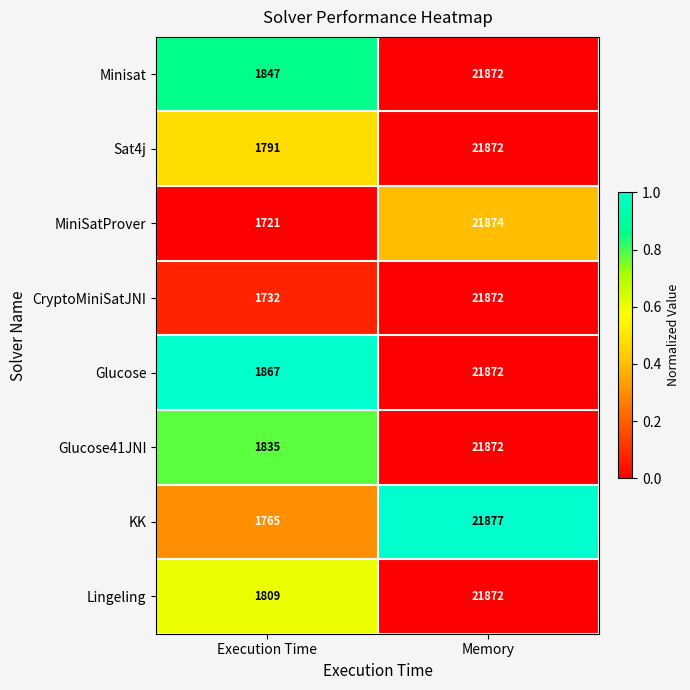

What is the total value across all series at Execution Time?

14367